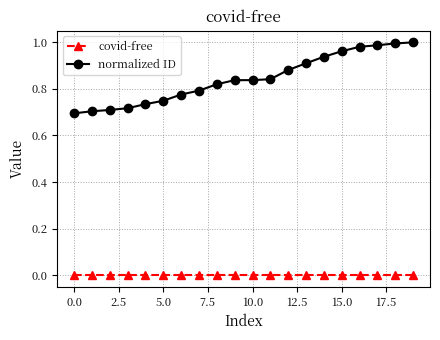

True or false: covid-free and normalized ID cross at least once.

False